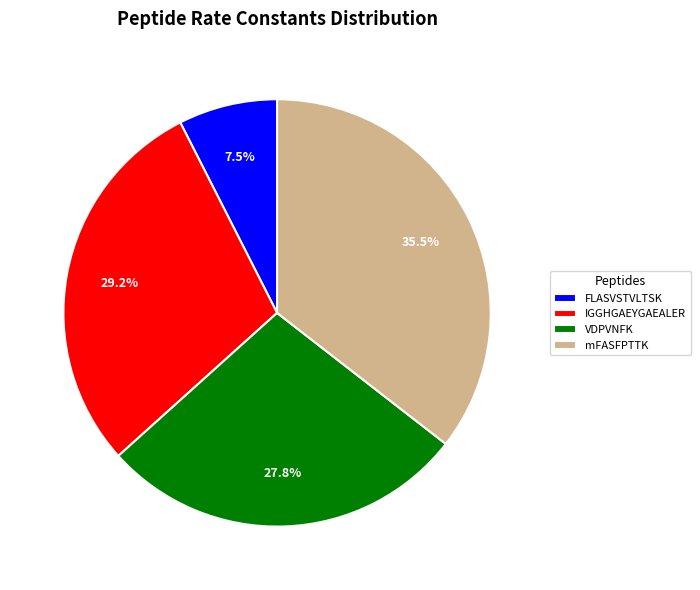

What portion of the pie excludes VDPVNFK?

72.2%